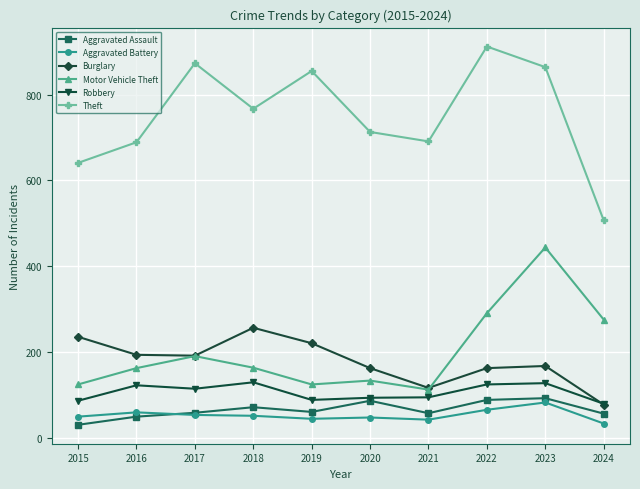

True or false: Theft and Aggravated Assault cross at least once.

False